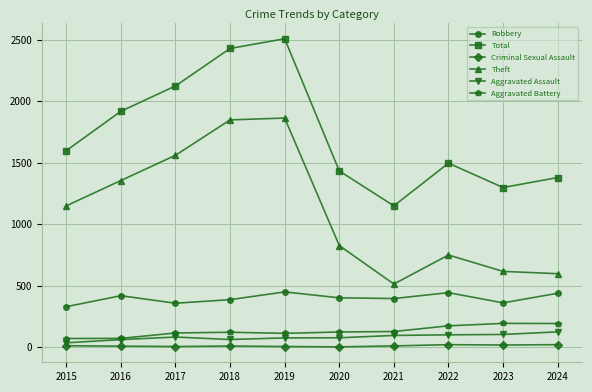

At which label is Theft closest to 1188?

2015